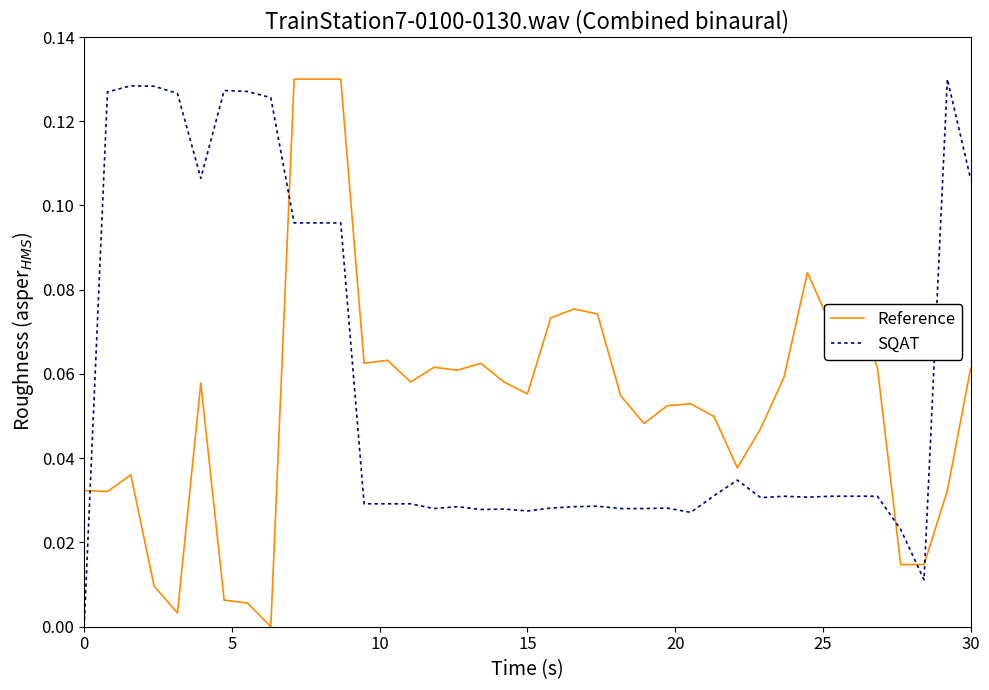

True or false: Reference and SQAT intersect in this chart.

True